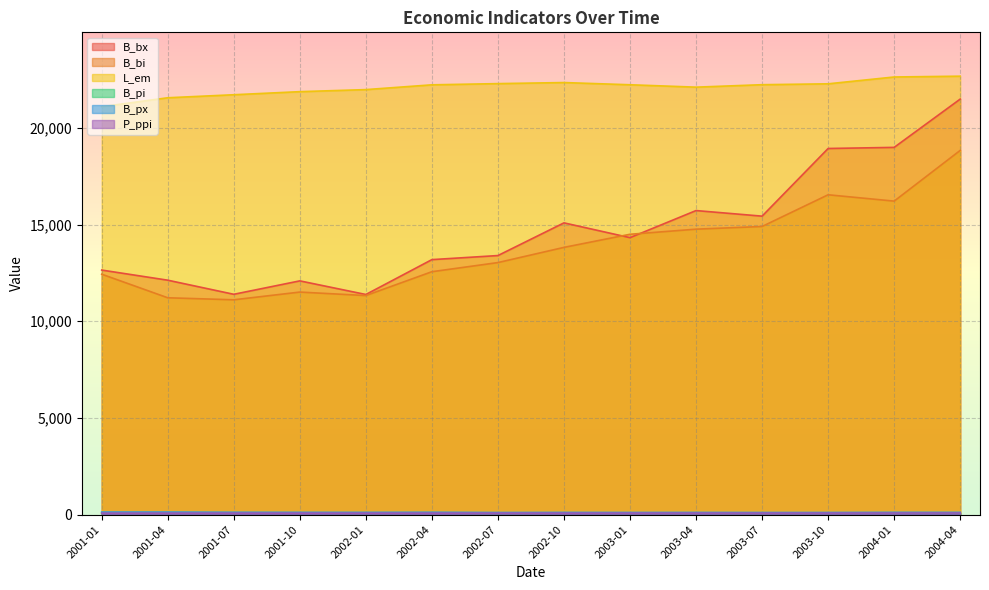

Which has a higher value, 2004-01 or 2003-04?

2004-01